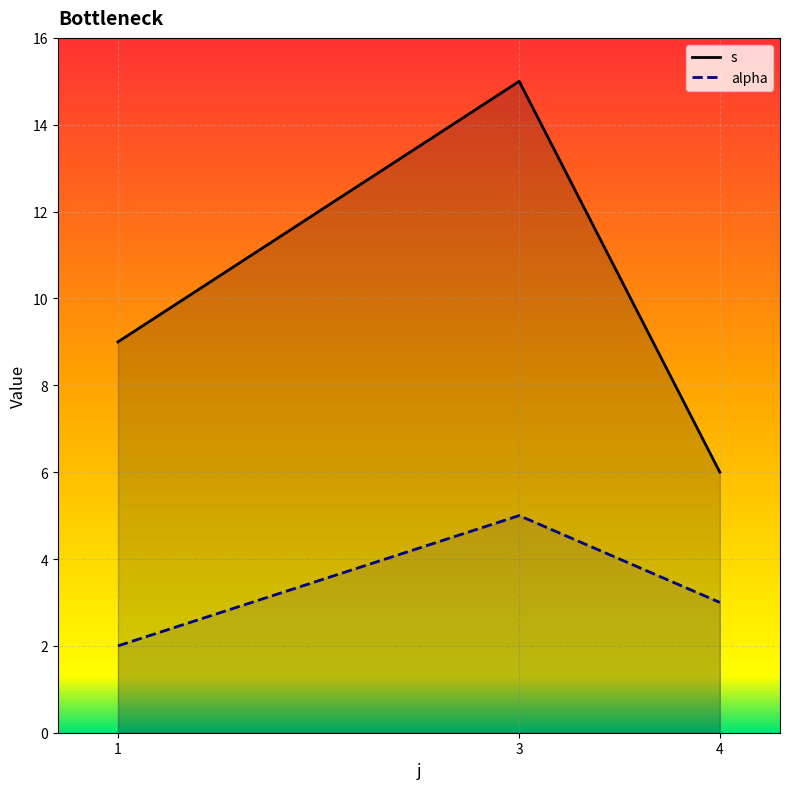

The value of s at 4 is 3. True or false?

False